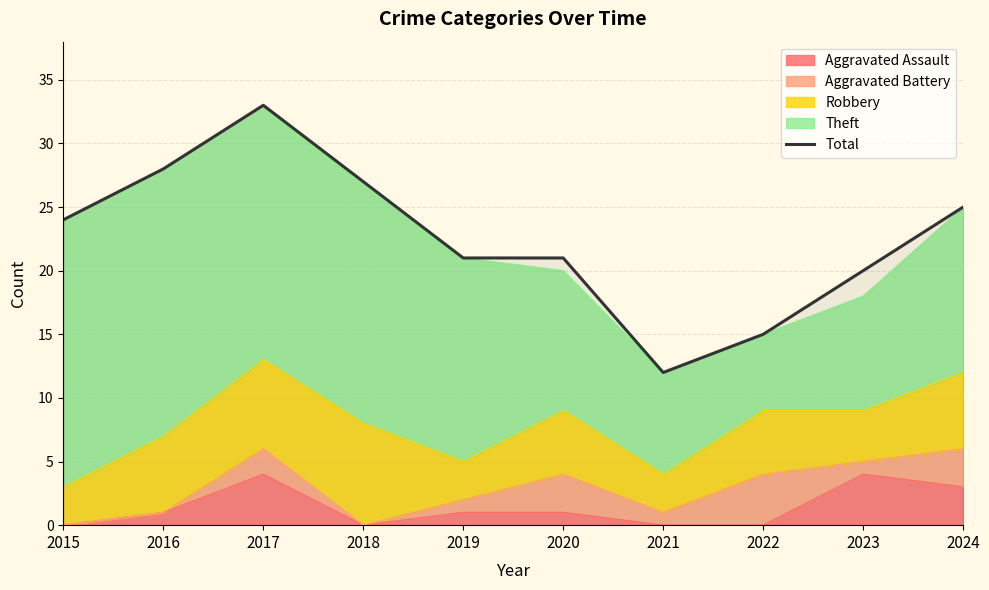

How many values are below 24?

5